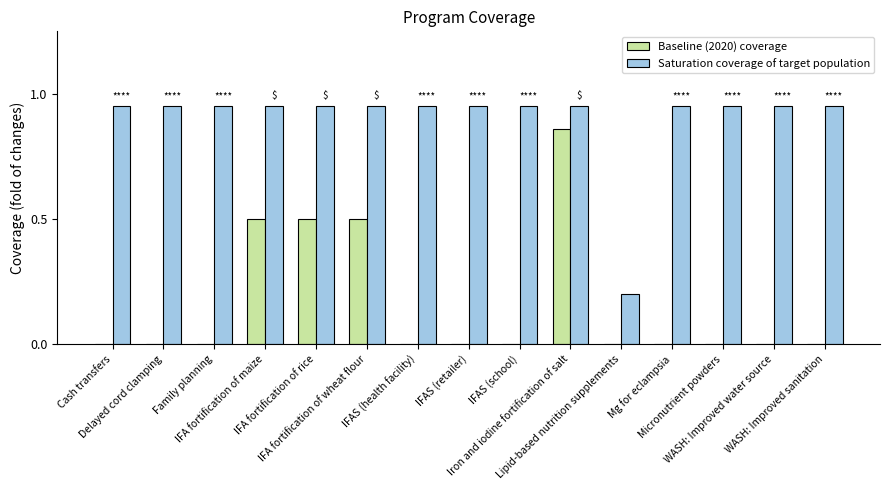

Which series has the widest spread of values?

Baseline (2020) coverage